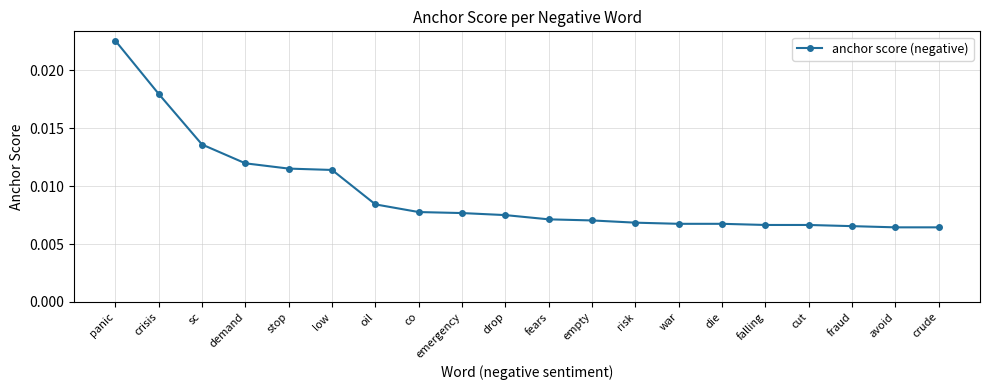

How many data points does each series have?

20